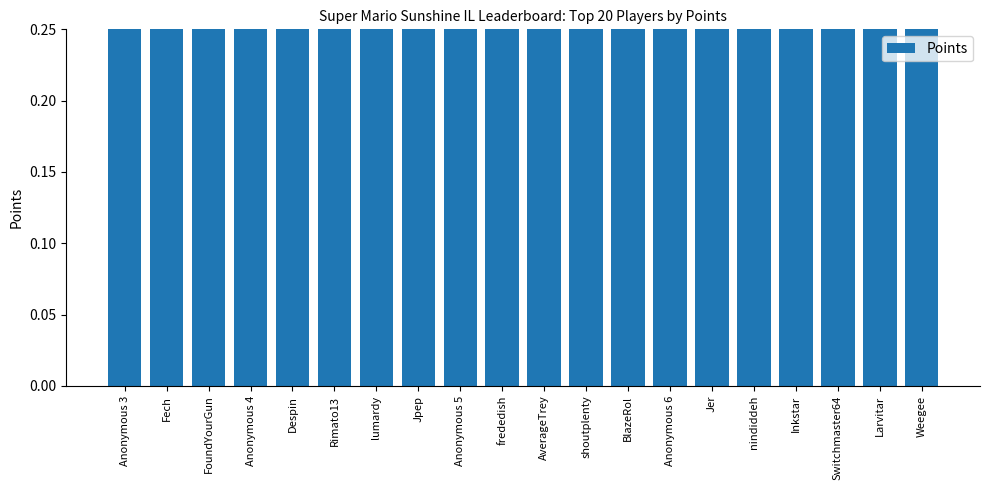

How many bars are there in total?

20